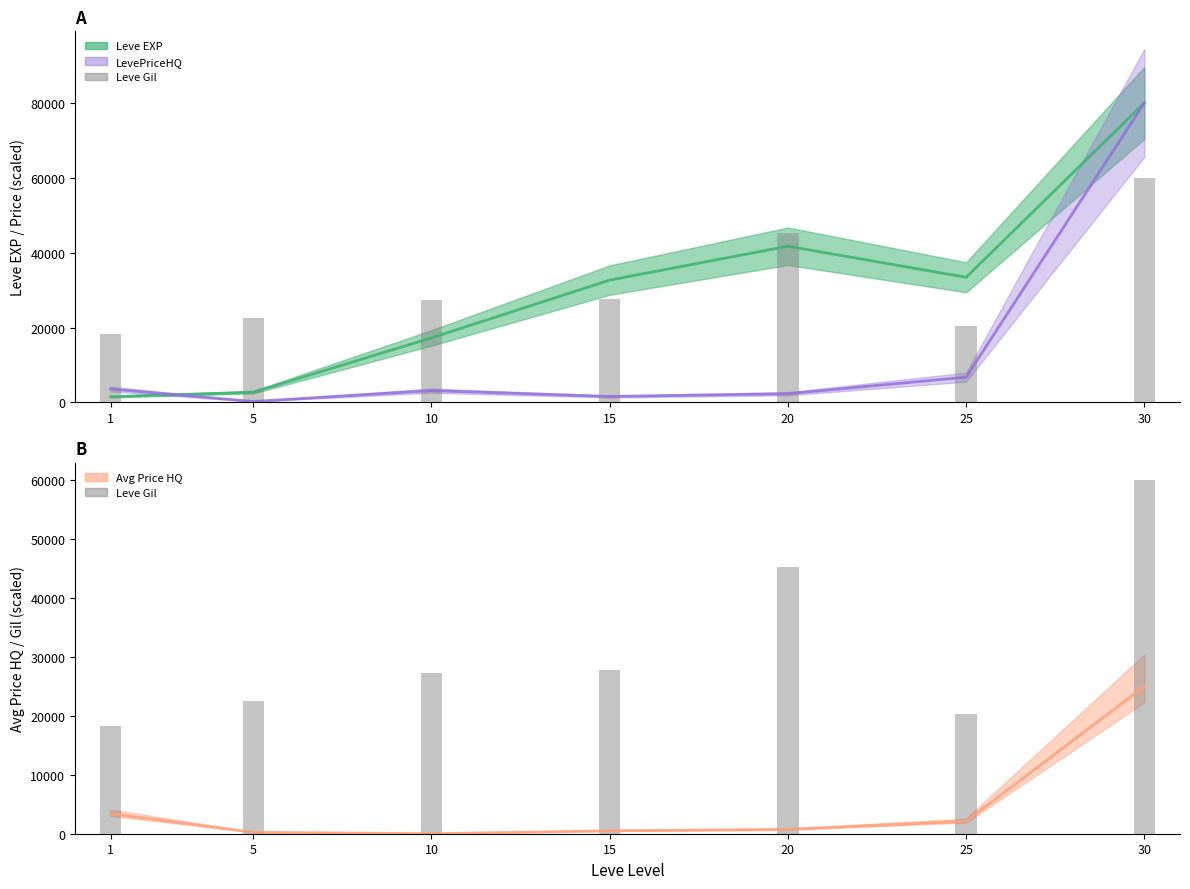

What is the difference between the second highest and minimum values in the Leve EXP series?

40183.5